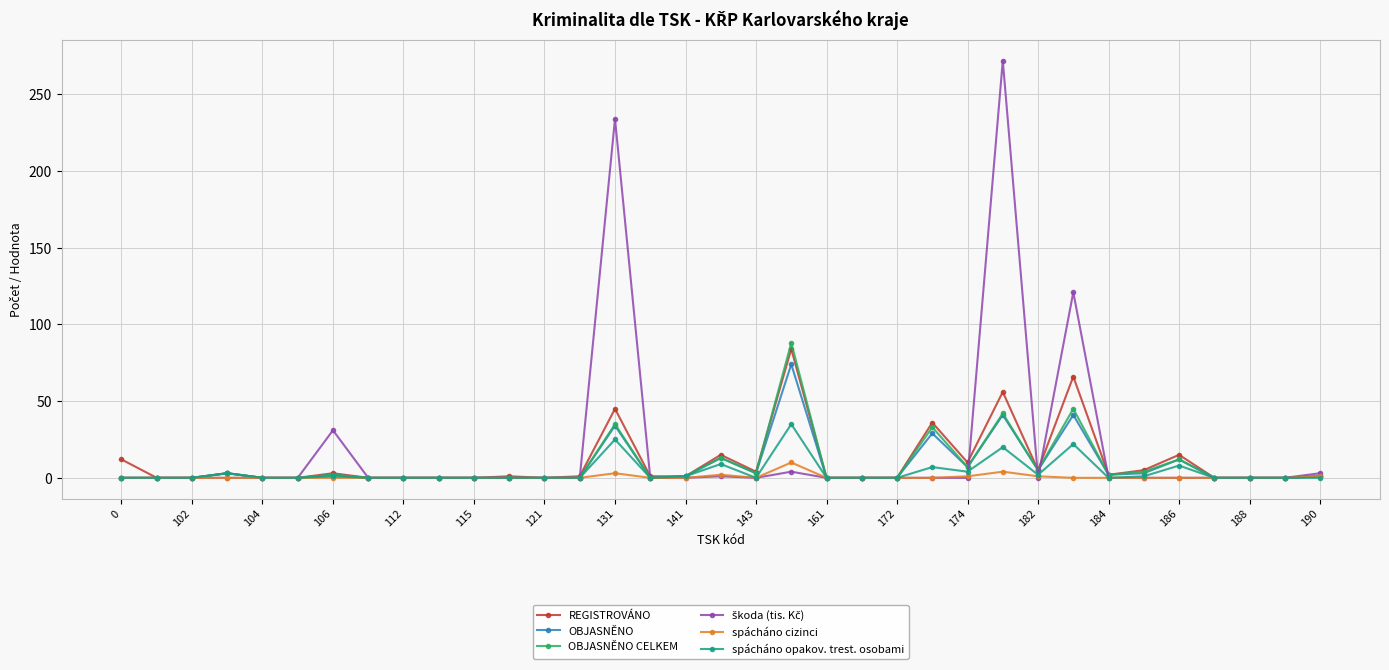

At how many categories does at least one series exceed 91?

3